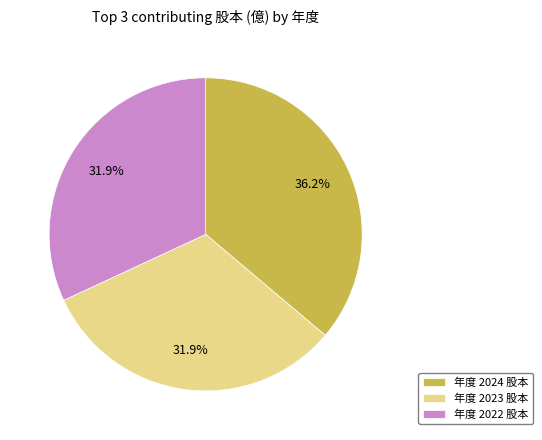

How many segments does this pie chart have?

3